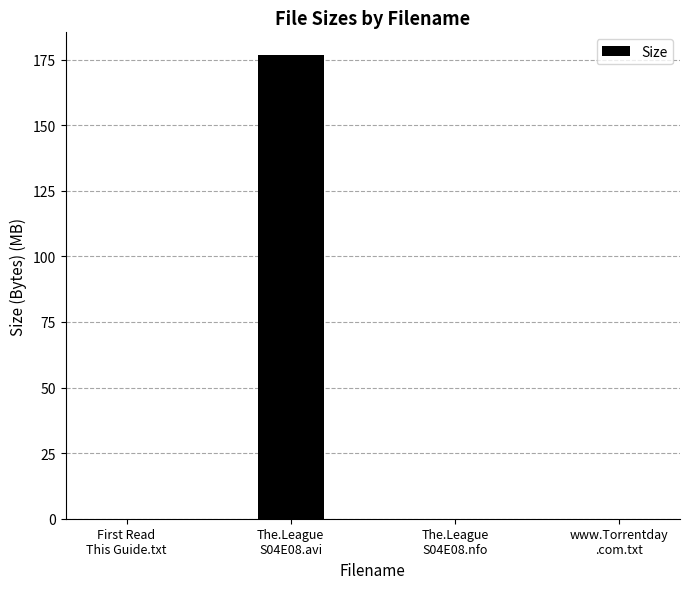

What is the sum of all values?

176.6